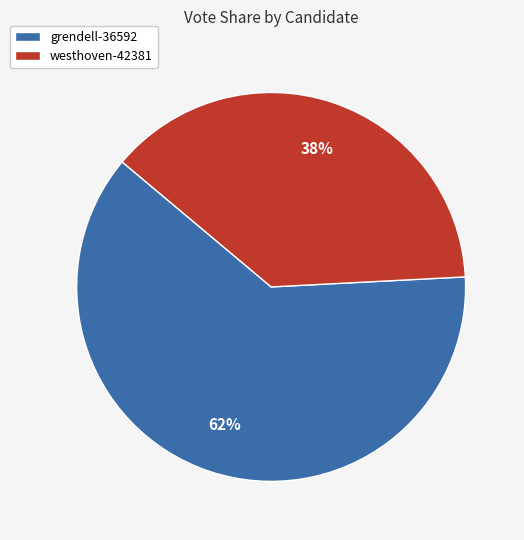

True or false: grendell-36592 accounts for 71% of the total.

False